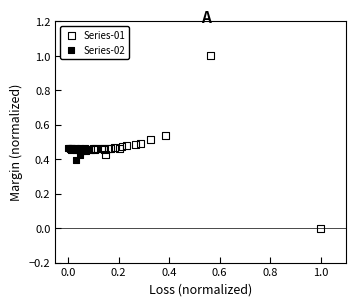

What are all the series names shown in the legend?

Series-01, Series-02